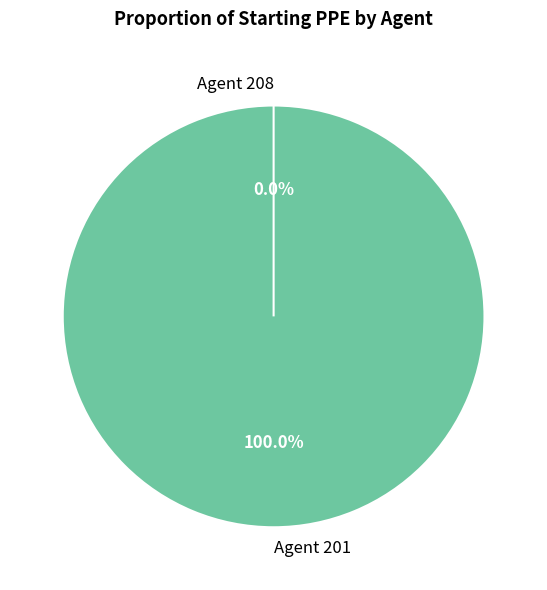

Which category accounts for the majority?

Agent 201